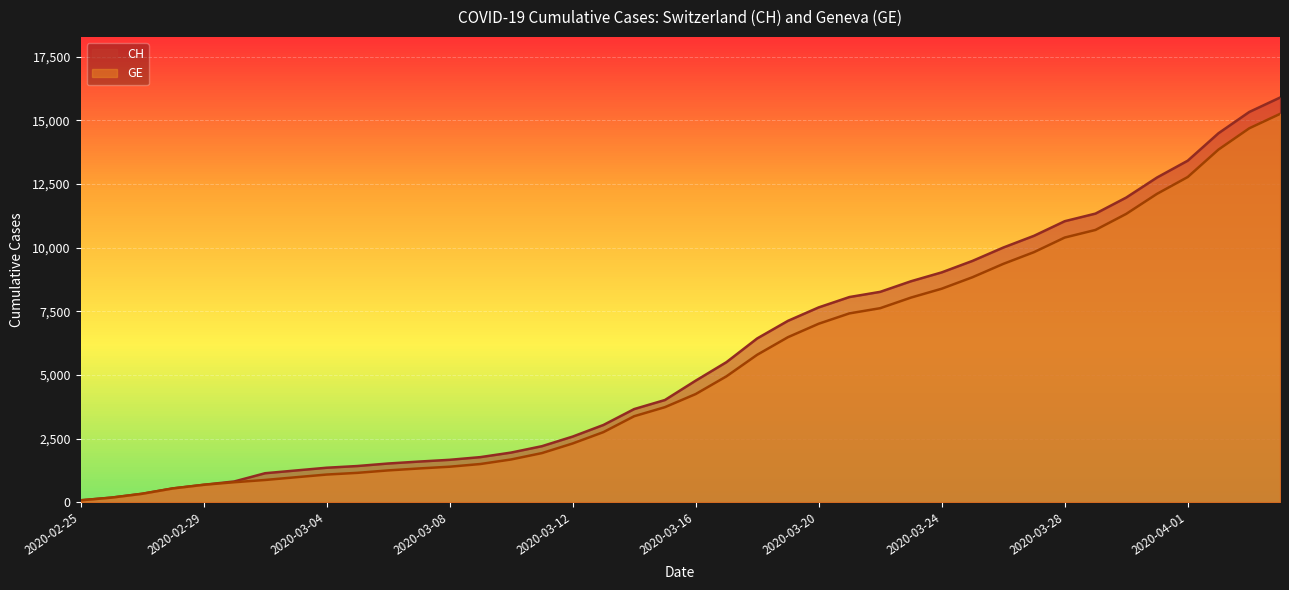

Does the chart display data point markers on the line(s)?

No